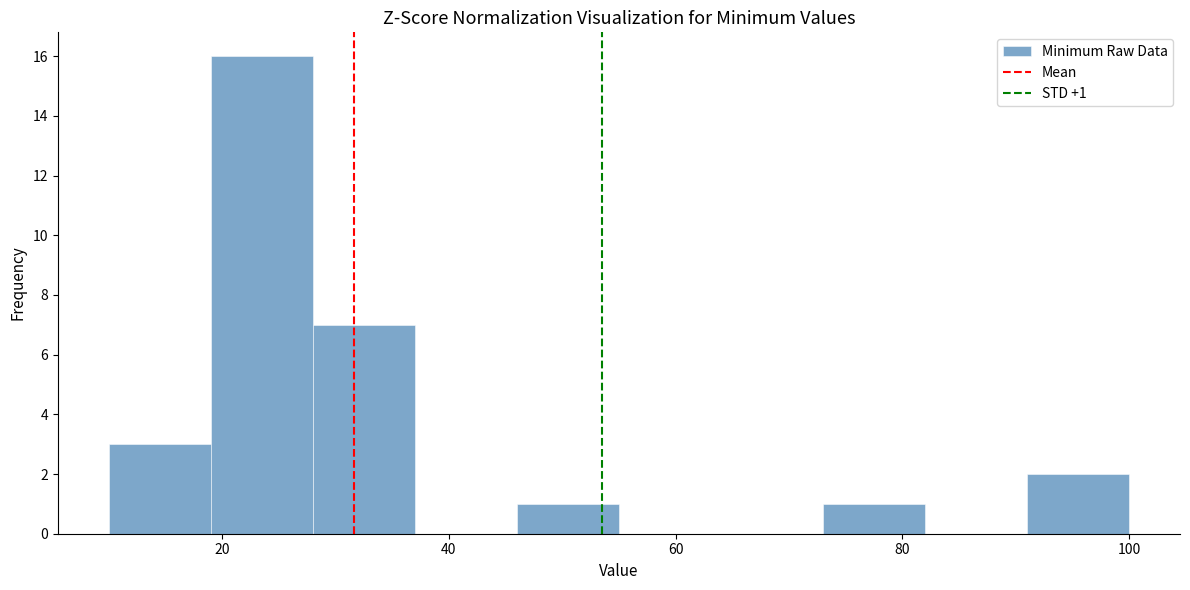

Which range on the x-axis has the tallest bar?

19 to 28